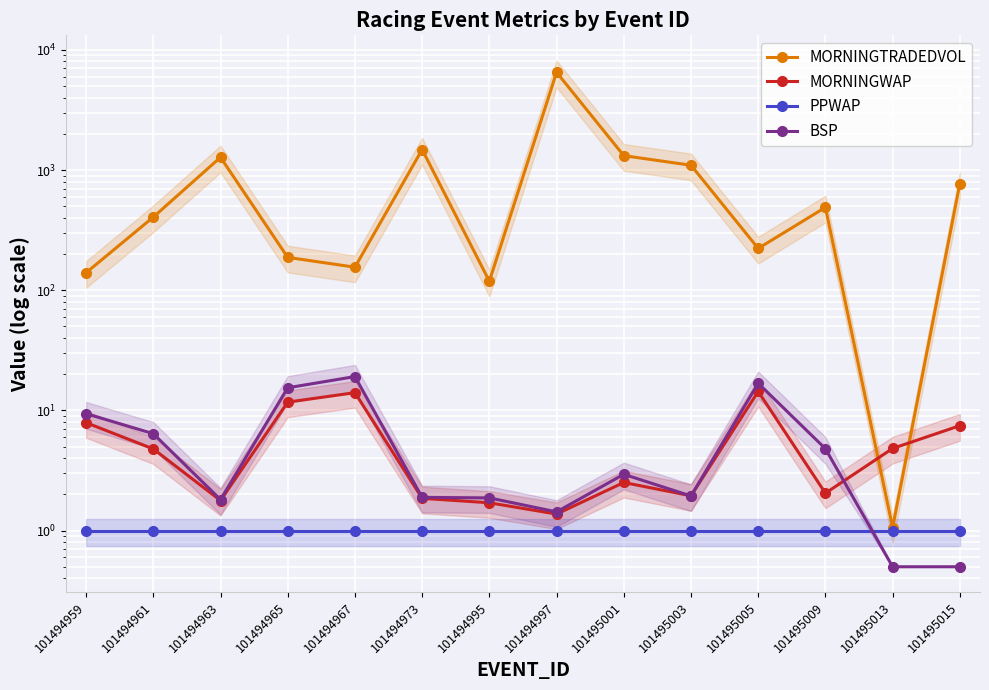

The MORNINGWAP series shows 11.7 at 101494965. True or false?

True